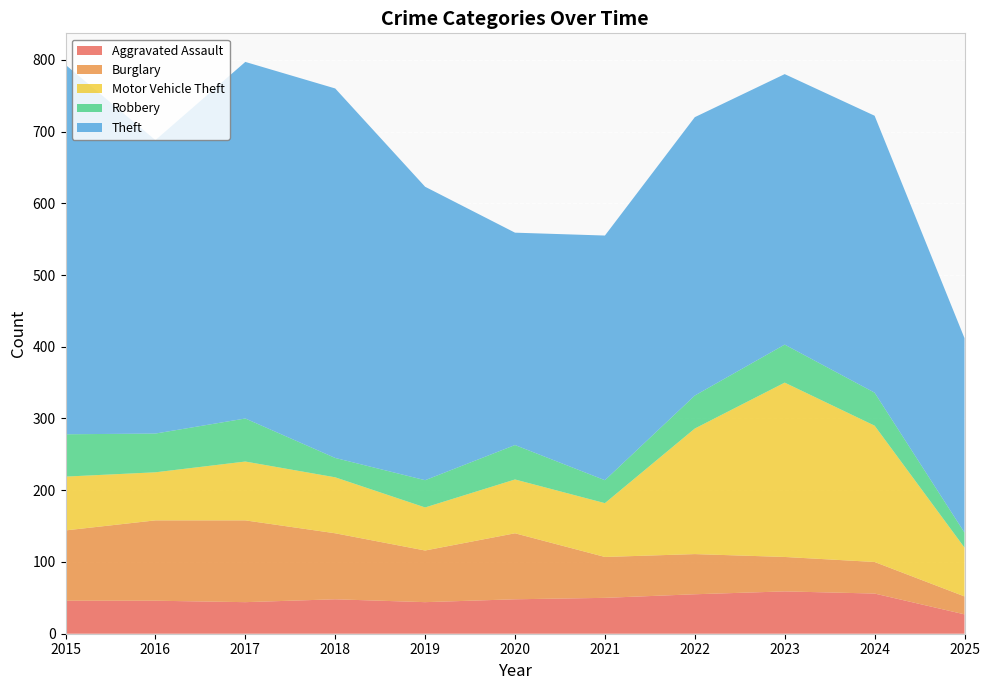

Reading left to right, extract all data points from this chart.

Aggravated Assault: 46	46	44	48	44	48	50	55	59	56	27
Burglary: 98	112	114	92	72	92	57	56	48	44	25
Motor Vehicle Theft: 75	67	82	78	60	75	75	175	243	190	68
Robbery: 59	54	60	27	38	48	32	46	53	46	21
Theft: 515	409	497	515	409	296	341	388	377	386	271